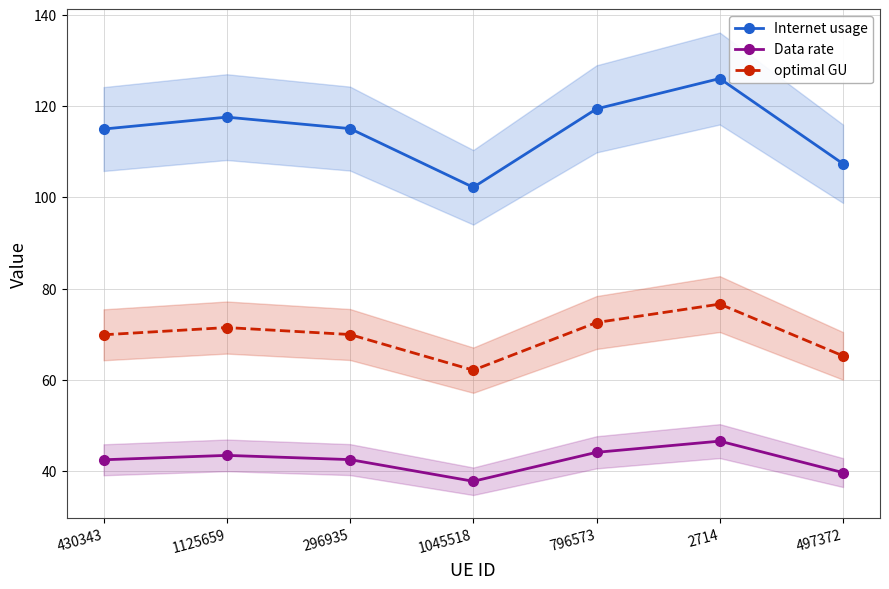

Which category has the highest value in the optimal GU series?

2714